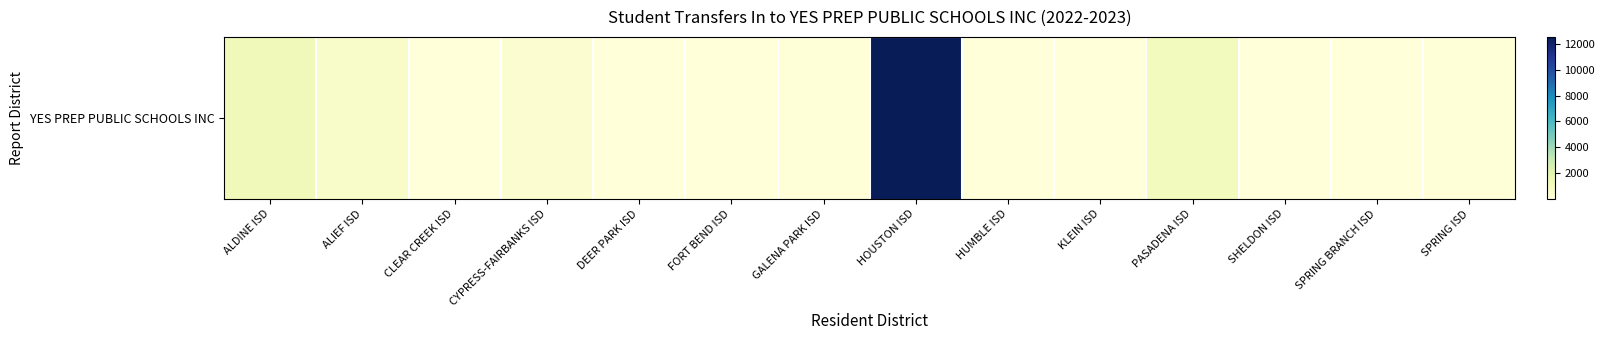

What is the minimum value shown in the chart?

13